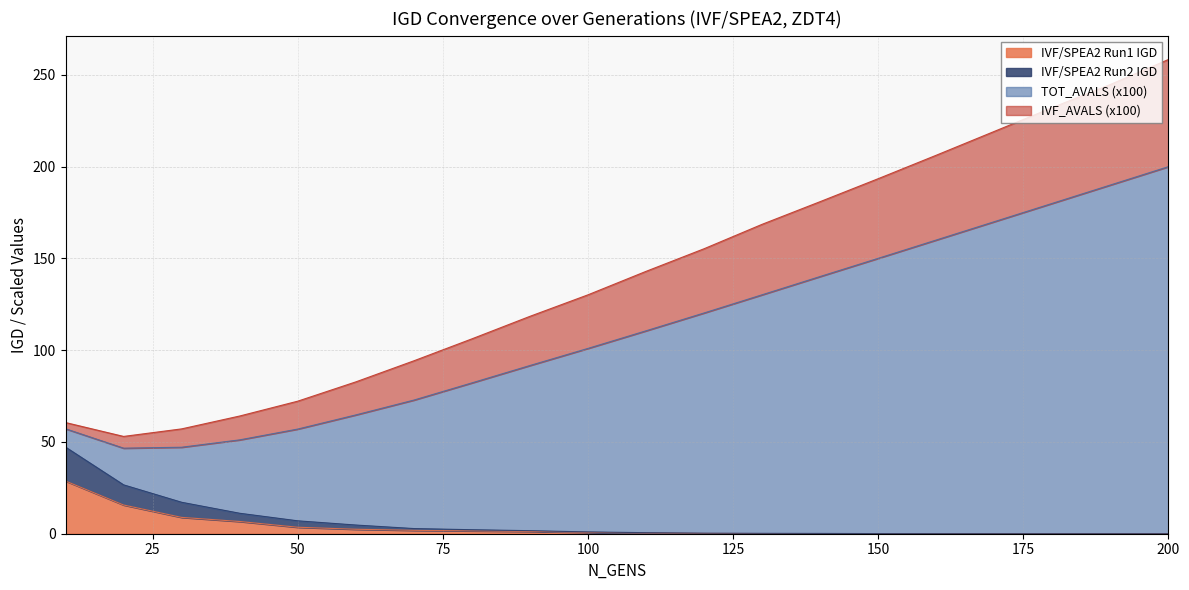

What is the highest value of the IVF/SPEA2 Run1 IGD series?

28.7